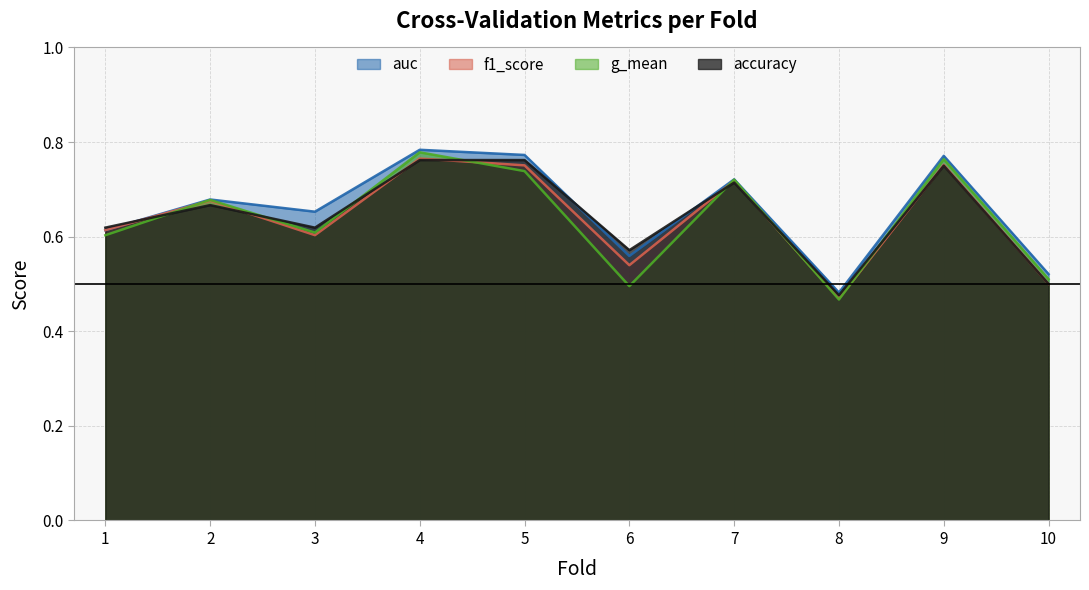

True or false: f1_score and accuracy cross at least once.

True